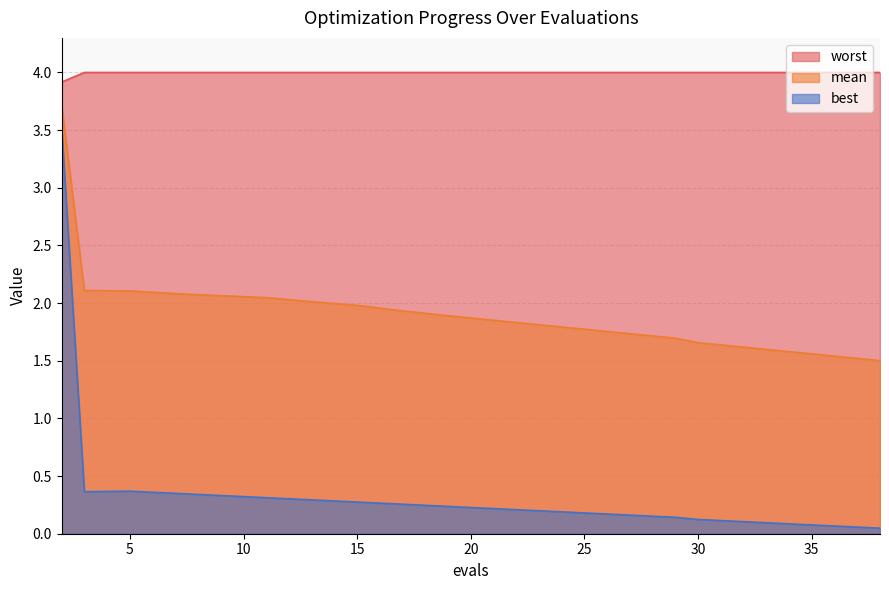

Reading left to right, extract all data points from this chart.

mean: 2=3.7	3=2.1	5=2.1	7=2.1	9=2.1	11=2.0	13=2.0	15=2.0	17=1.9	19=1.9	21=1.9	23=1.8	25=1.8	27=1.7	29=1.7	30=1.7	32=1.6	34=1.6	36=1.5	38=1.5
best: 2=3.5	3=0.4	5=0.4	7=0.4	9=0.3	11=0.3	13=0.3	15=0.3	17=0.3	19=0.2	21=0.2	23=0.2	25=0.2	27=0.2	29=0.1	30=0.1	32=0.1	34=0.1	36=0.1	38=0.0
worst: 2=3.9	3=4.0	5=4.0	7=4.0	9=4.0	11=4.0	13=4.0	15=4.0	17=4.0	19=4.0	21=4.0	23=4.0	25=4.0	27=4.0	29=4.0	30=4.0	32=4.0	34=4.0	36=4.0	38=4.0